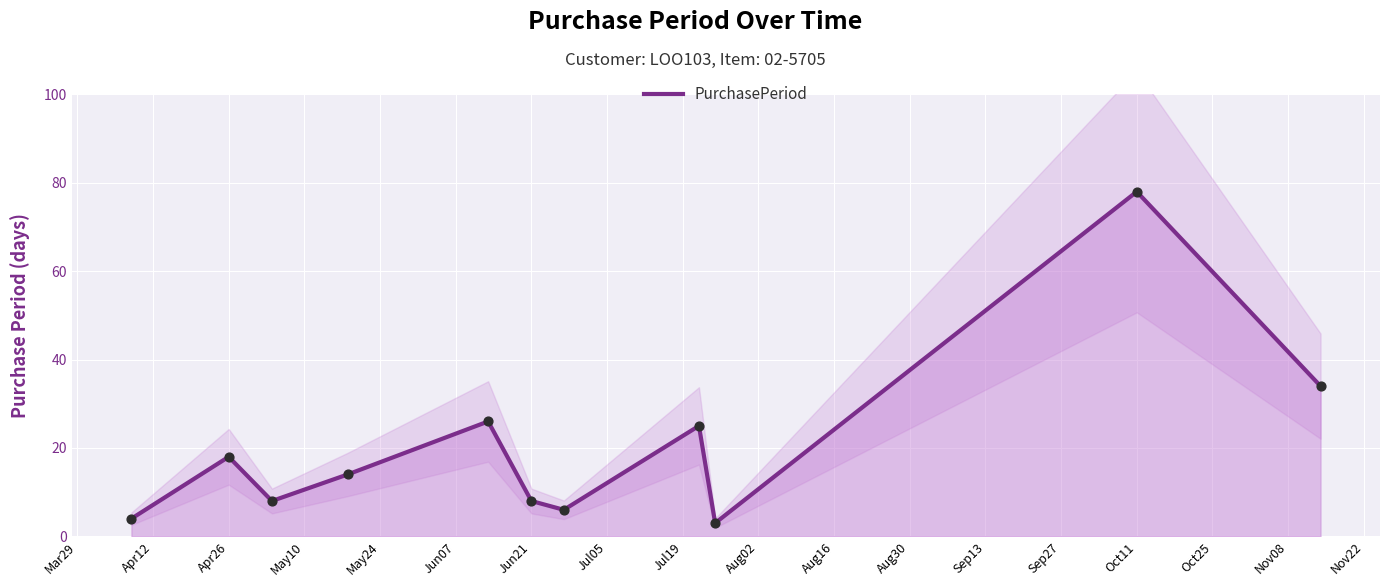

Is it true that PurchasePeriod equals 24 at Apr26?

False